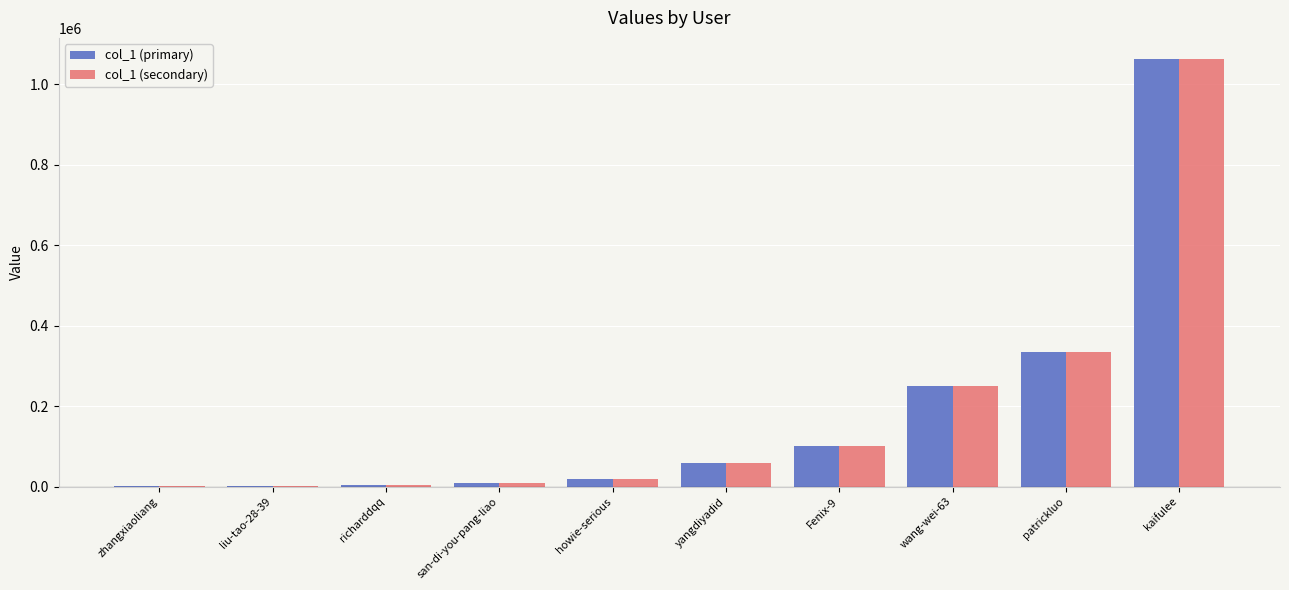

Which category has the highest value across all series?

kaifulee